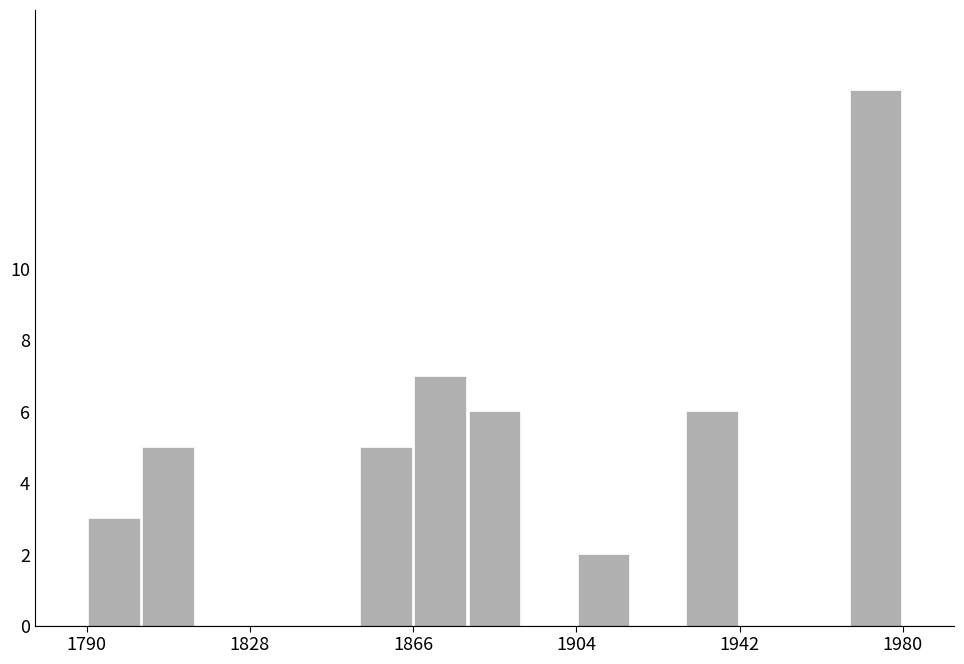

Read against the x-axis, roughly where is the centre of the tallest bar?

1975